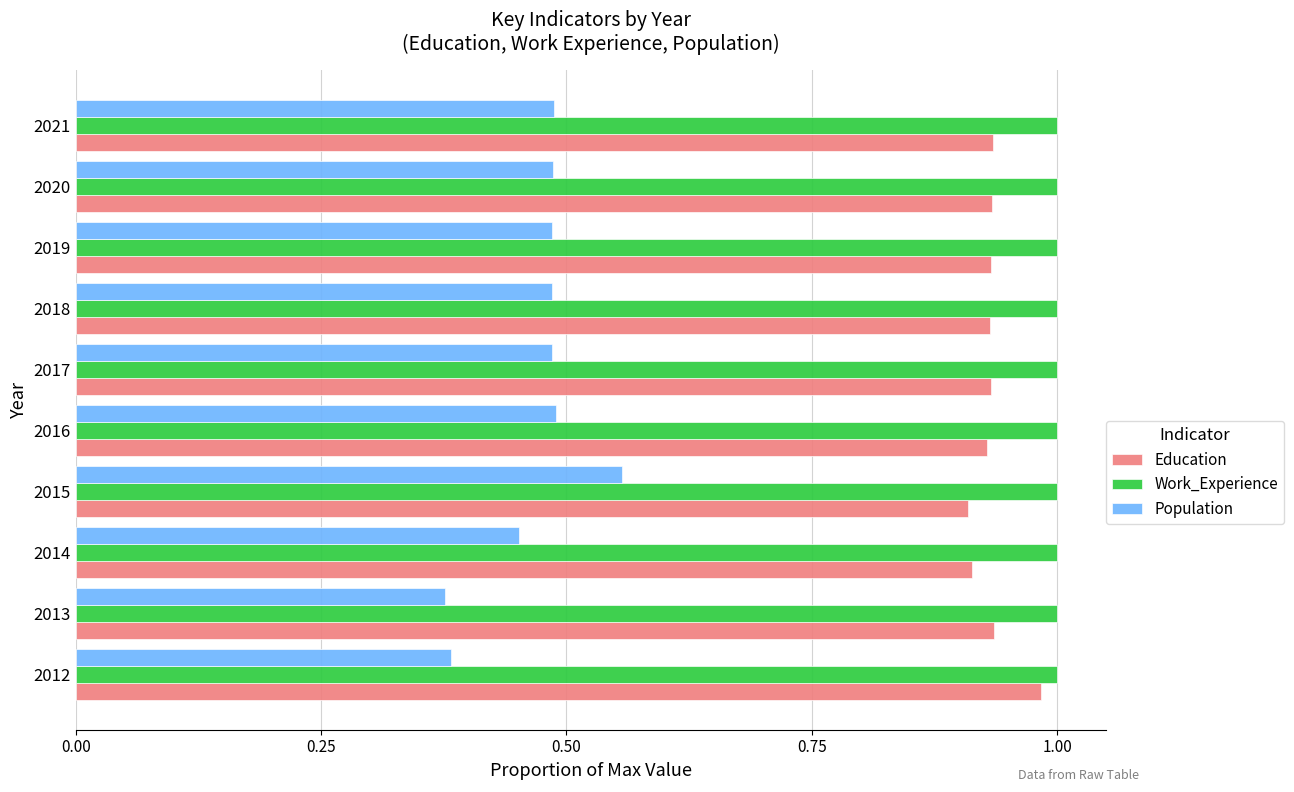

At which label does Education reach its peak?

2012